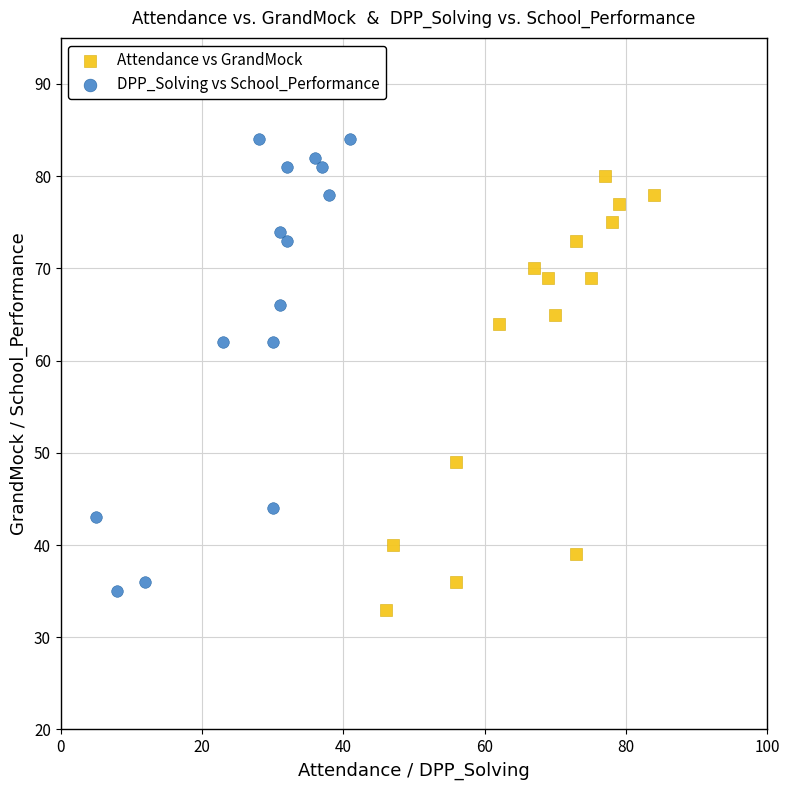

What are all the series names shown in the legend?

Attendance vs GrandMock, DPP_Solving vs School_Performance